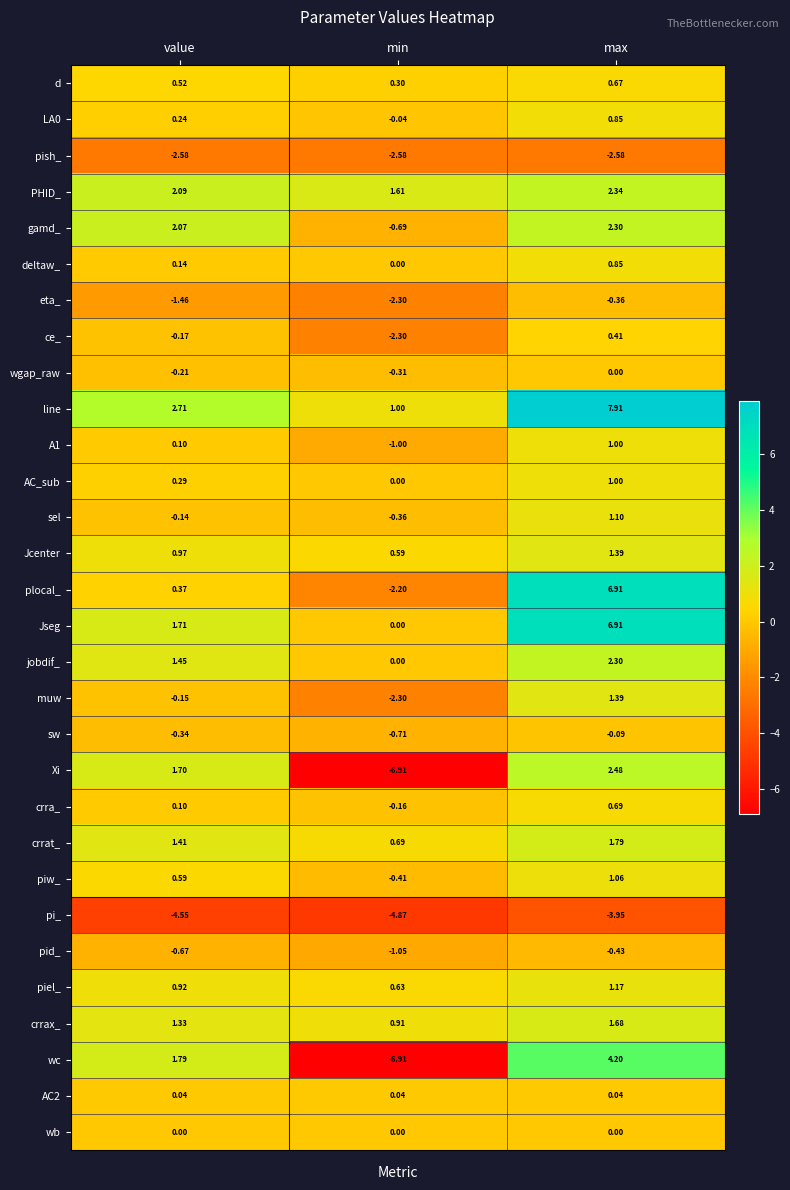

At which label does jobdif_ reach its minimum?

min